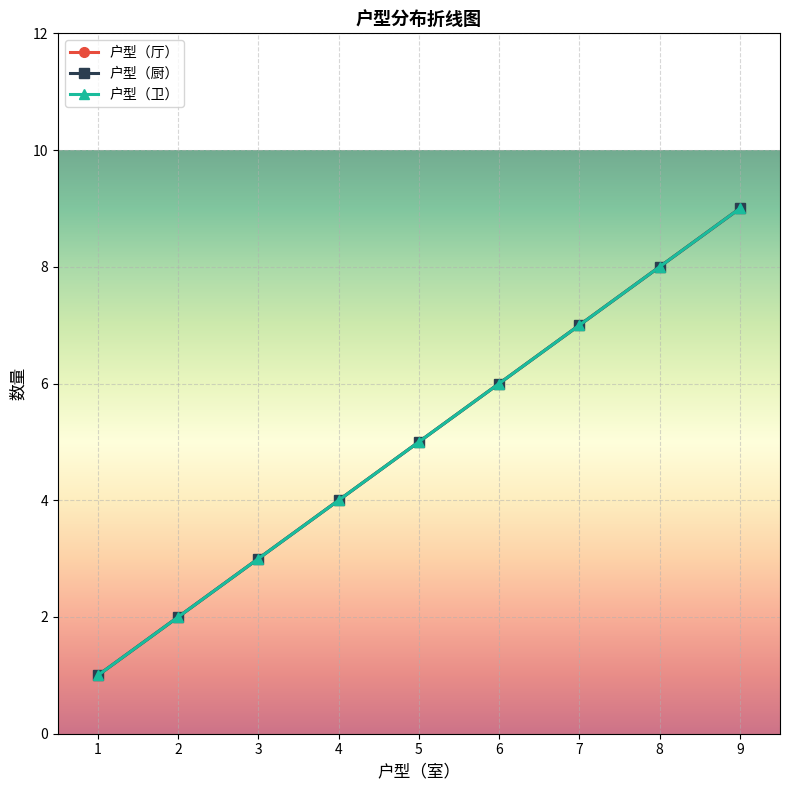

At which category is the sum across all series the highest?

9